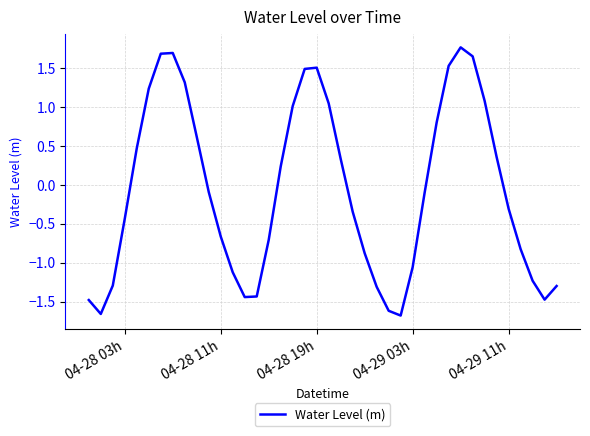

What is the sum of all values?

-2.6